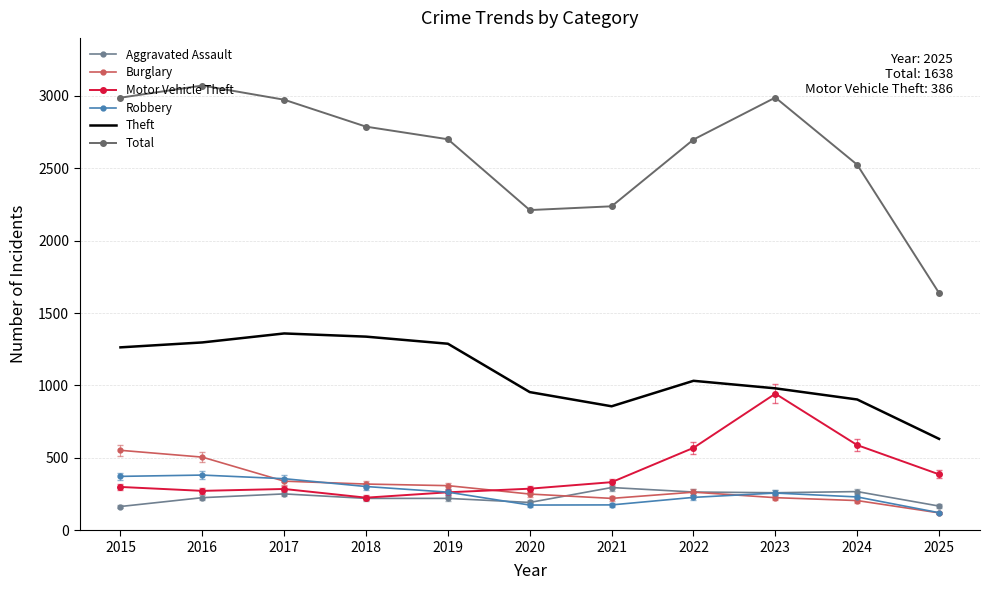

At which category does the chart reach its peak across all series?

2016